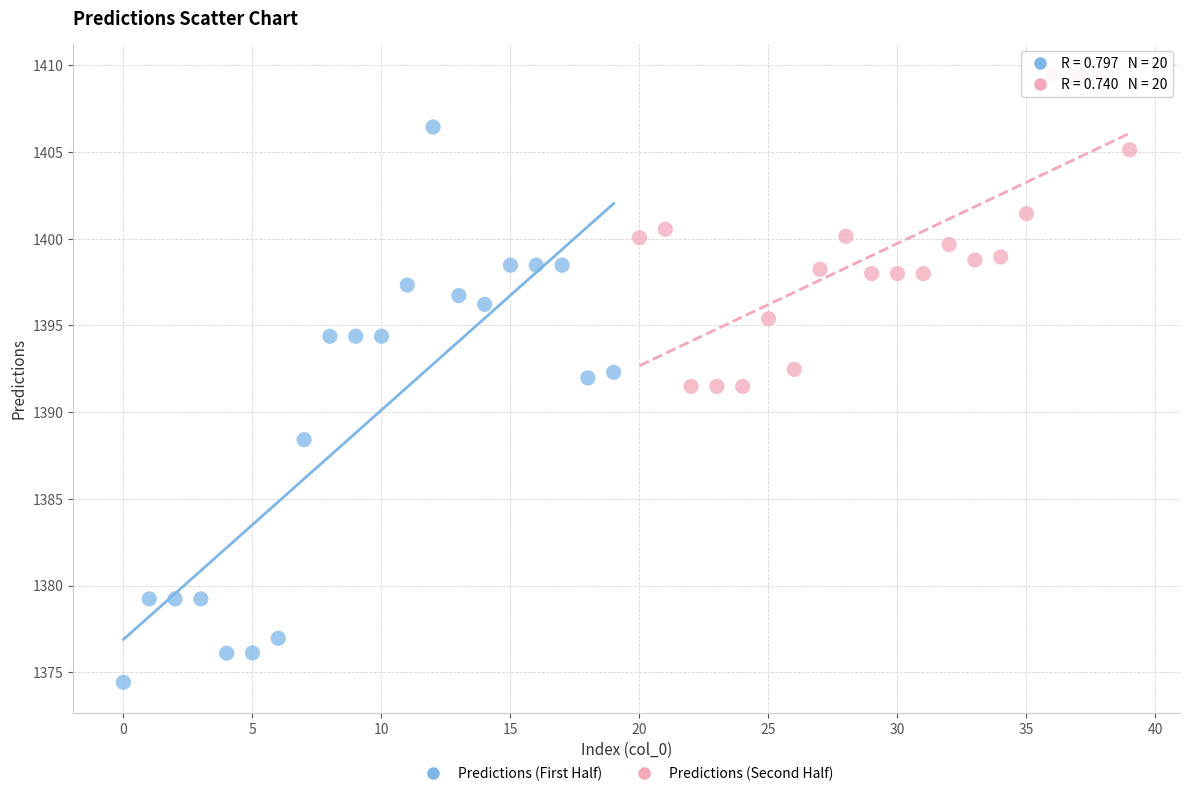

What are all the series names shown in the legend?

Predictions (First Half), Predictions (Second Half)